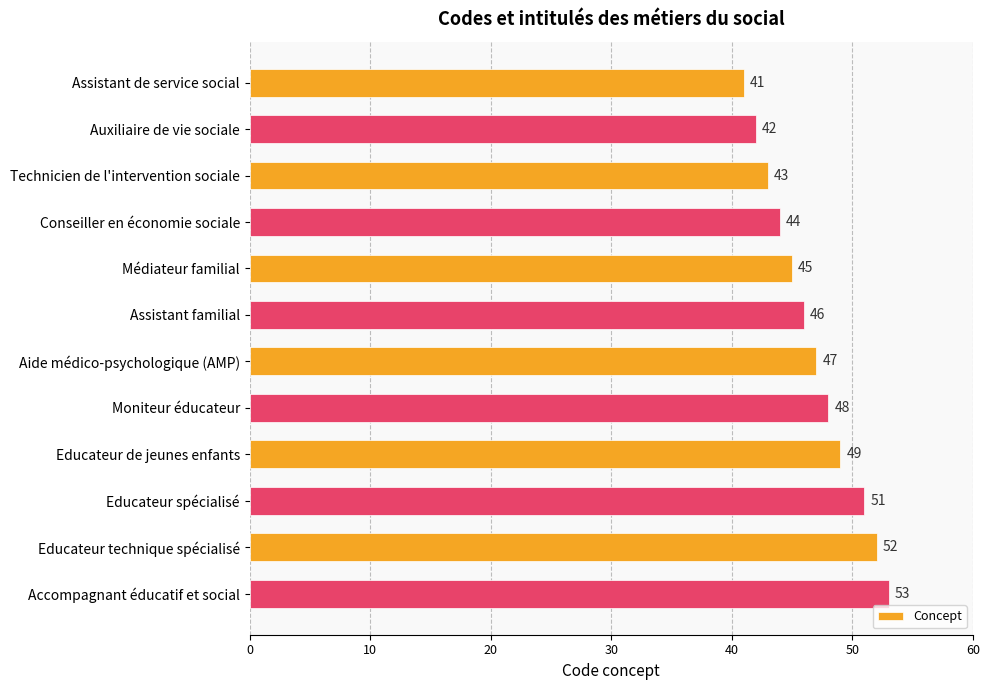

What is the difference between the maximum and second lowest values?

11